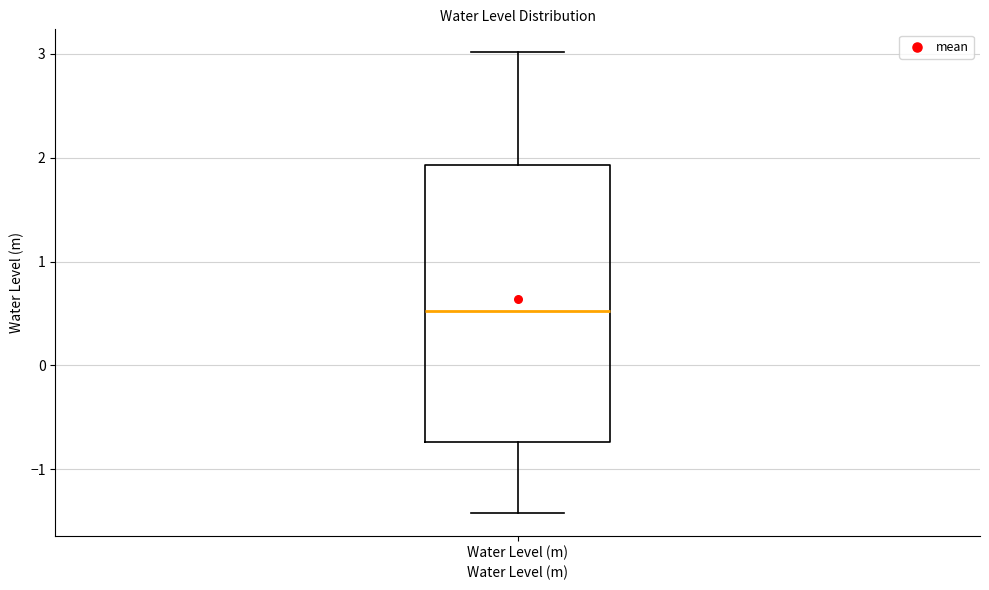

Where is the upper edge of the box for Water Level (m) on the y-axis? The values are not printed on the chart, so give them approximately, as read against the axis.

1.9